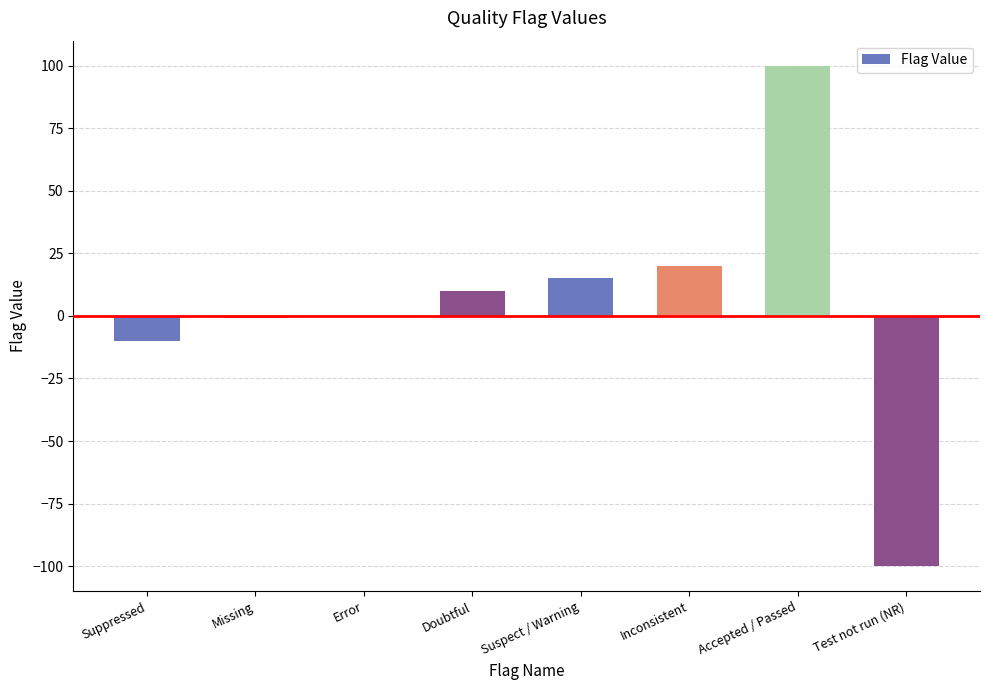

What is the sum of the values at Inconsistent and Suppressed?

10